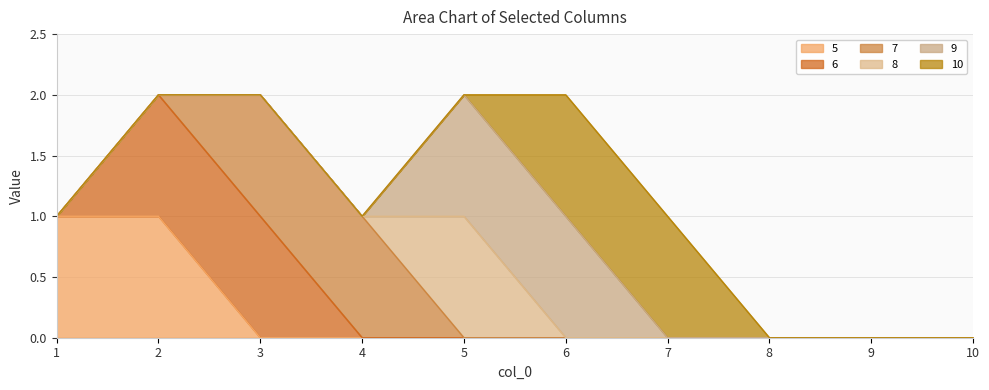

Reading left to right, extract all data points from this chart.

5: 1	1	0	0	0	0	0	0	0	0
6: 0	1	1	0	0	0	0	0	0	0
7: 0	0	1	1	0	0	0	0	0	0
8: 0	0	0	0	1	0	0	0	0	0
9: 0	0	0	0	1	1	0	0	0	0
10: 0	0	0	0	0	1	1	0	0	0